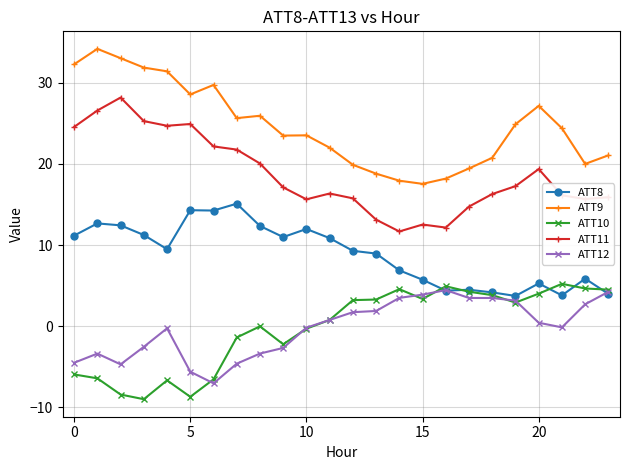

True or false: ATT12 and ATT9 cross at least once.

False